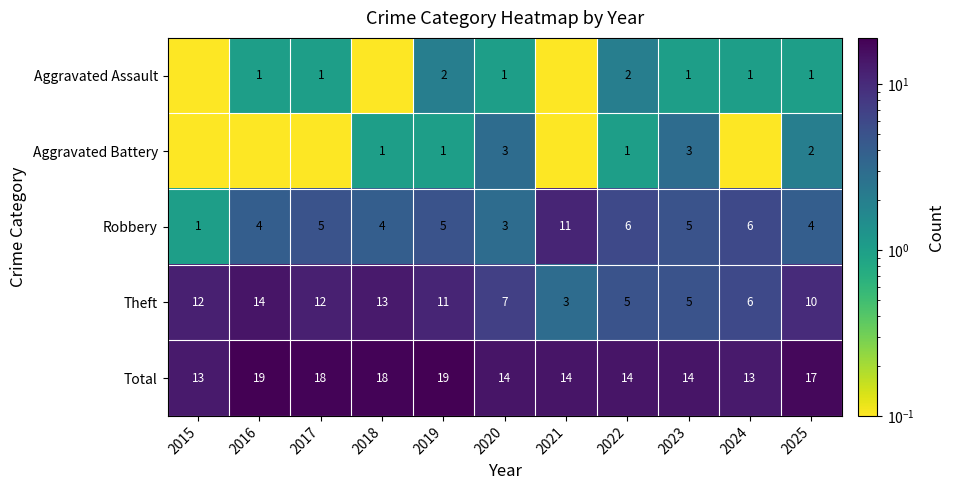

What is the sum of the Total values at 2016 and 2020?

33.0